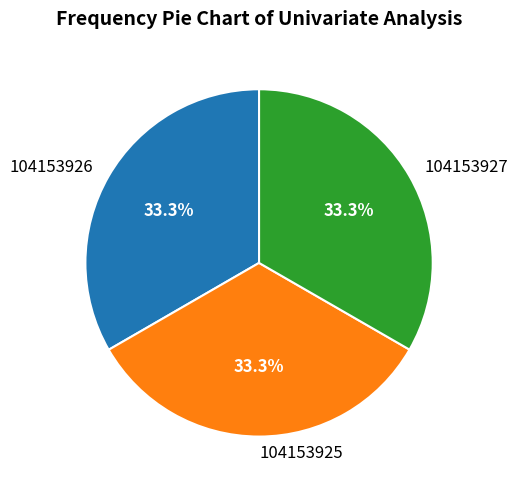

How many slices are in this pie chart?

3